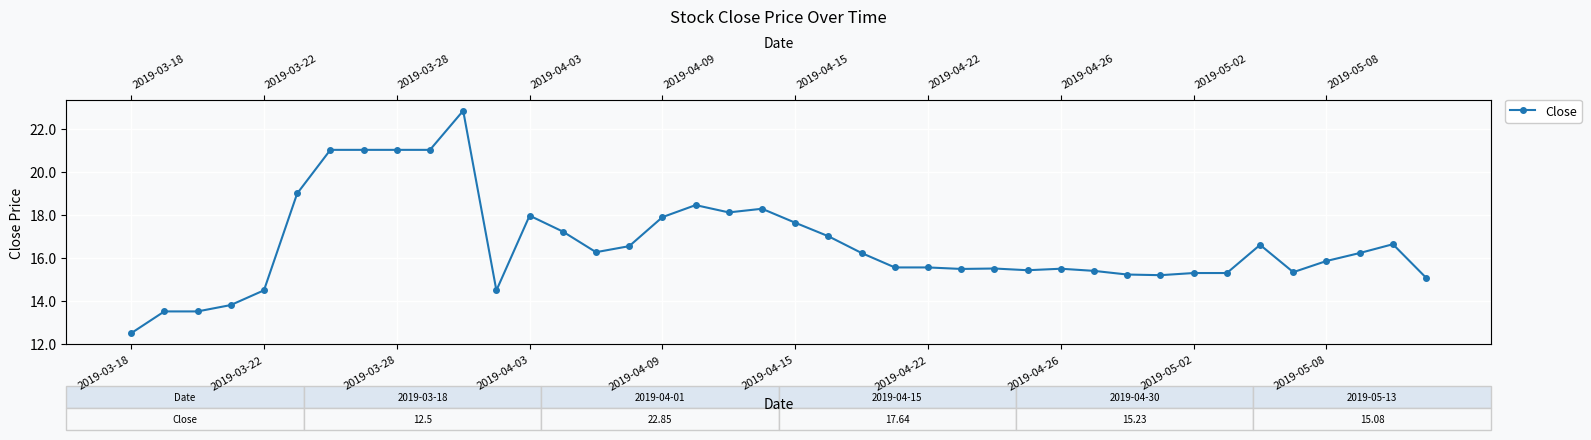

What is the value of the 32nd point from the left?

15.2